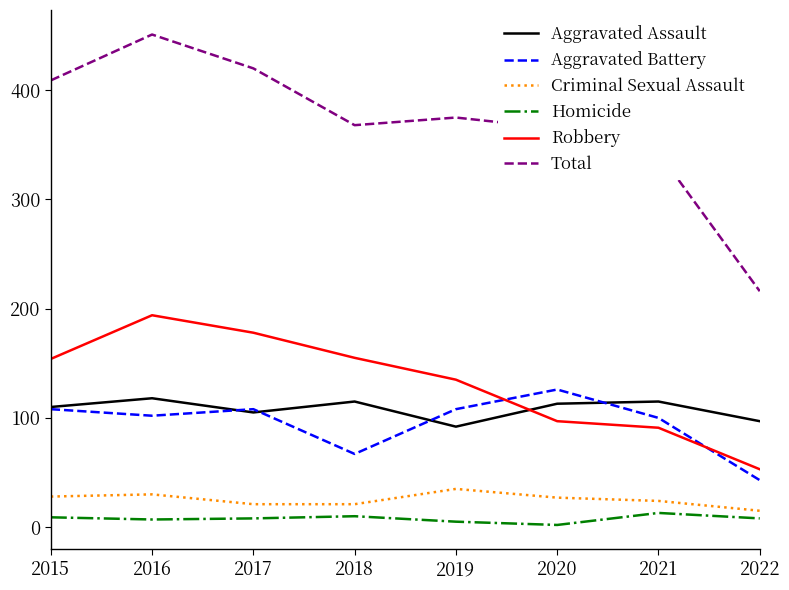

Which series has the largest total across all categories?

Total